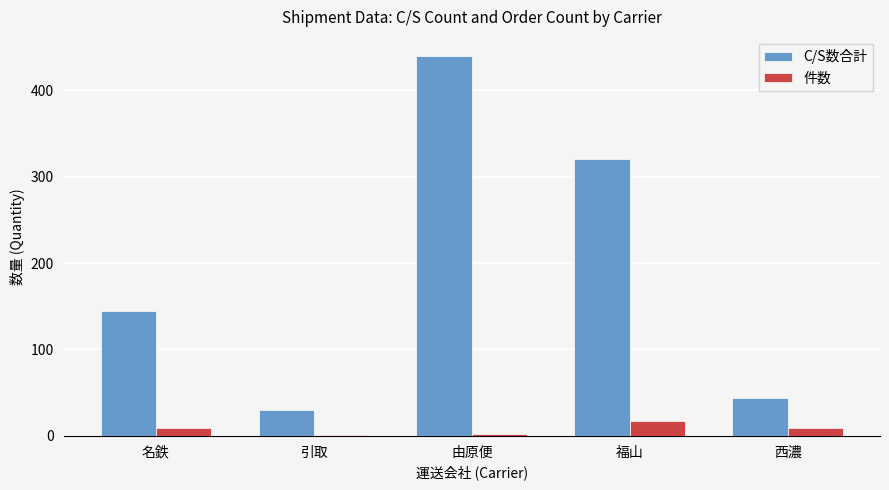

What is the highest value of the 件数 series?

17